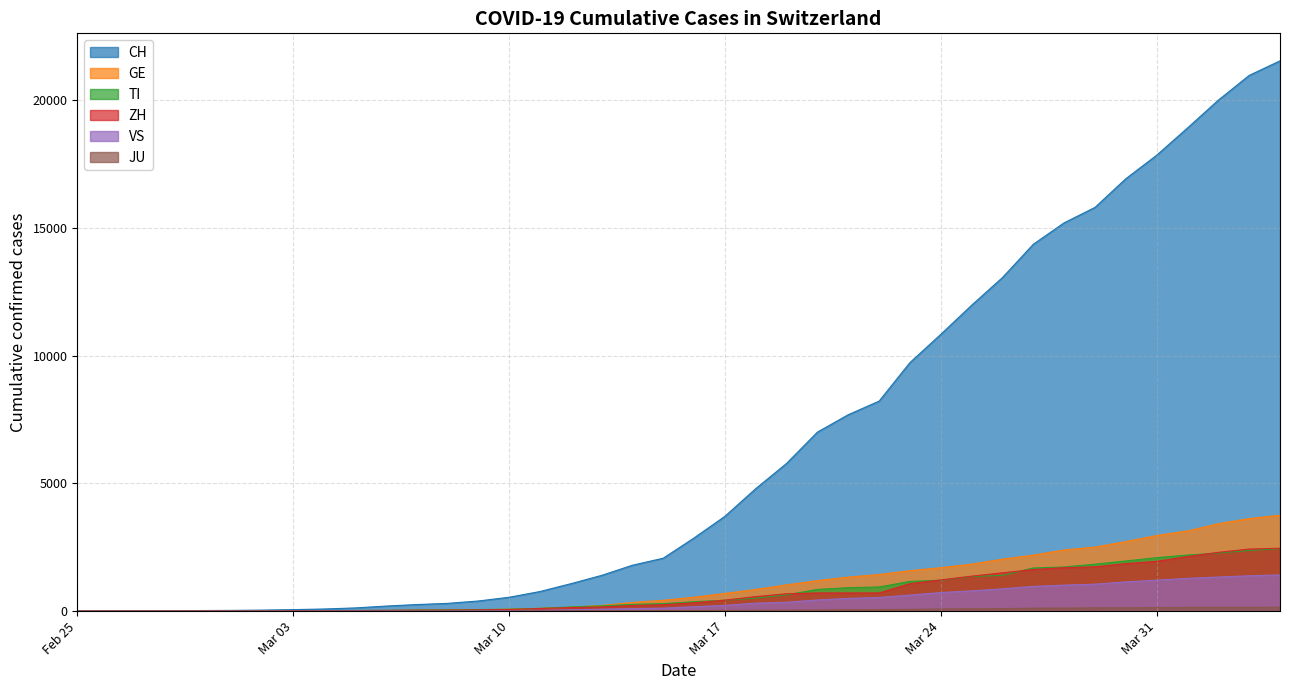

What is the total value across all series at 2020-02-26?

4